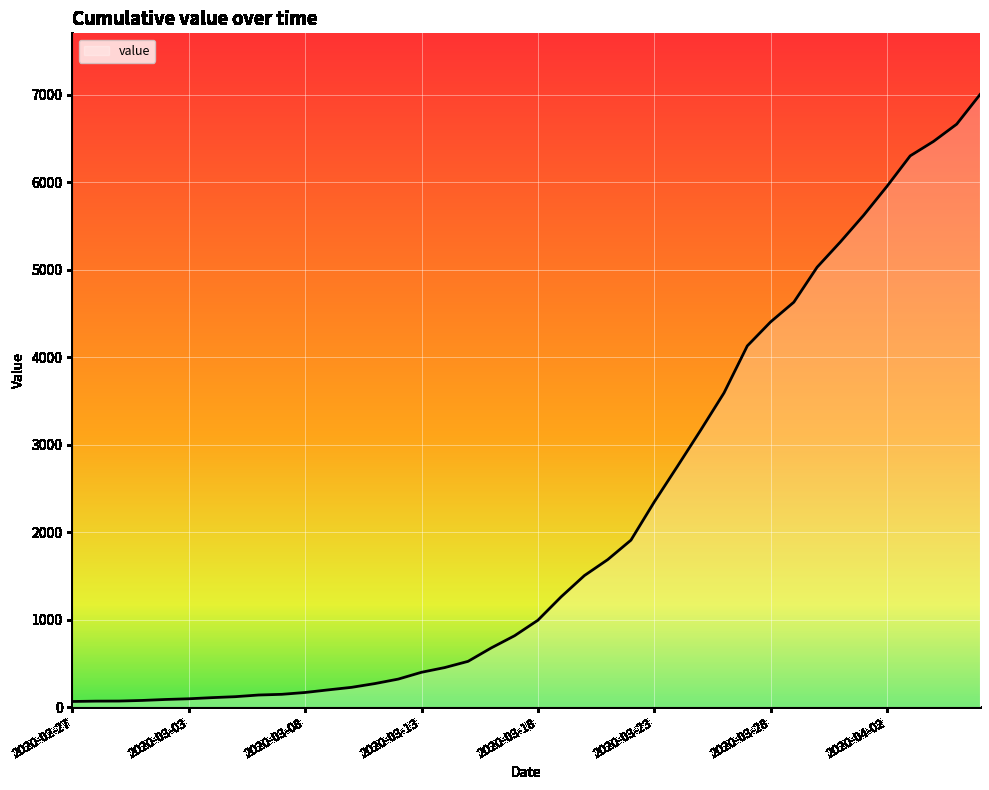

What is the difference between the maximum and minimum values?

6940